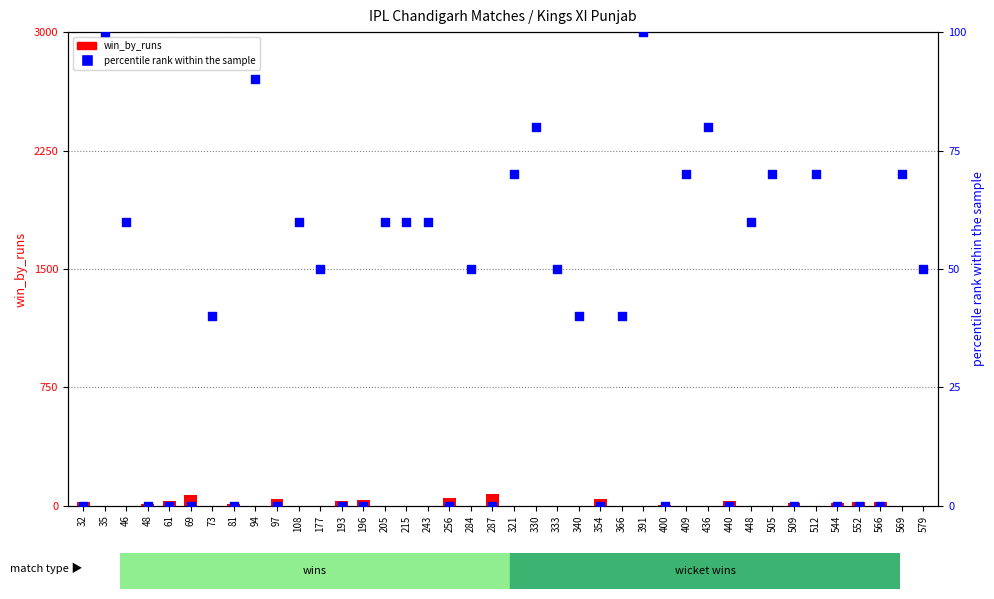

What are all the series names shown in the legend?

win_by_runs, percentile rank within the sample